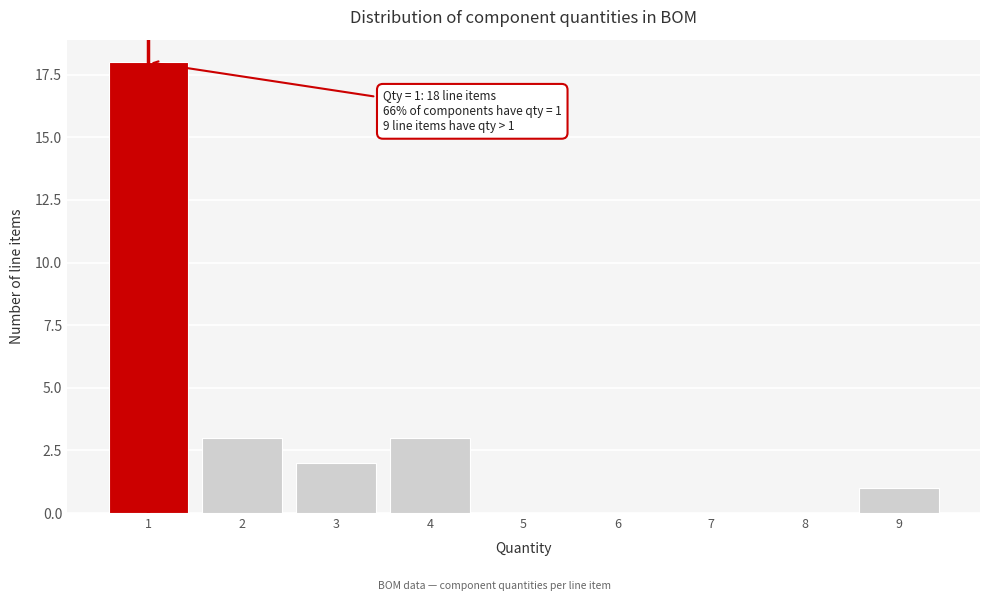

Reading right to left, transcribe all the data shown in this chart.

9=1	8=0	7=0	6=0	5=0	4=3	3=2	2=3	1=18